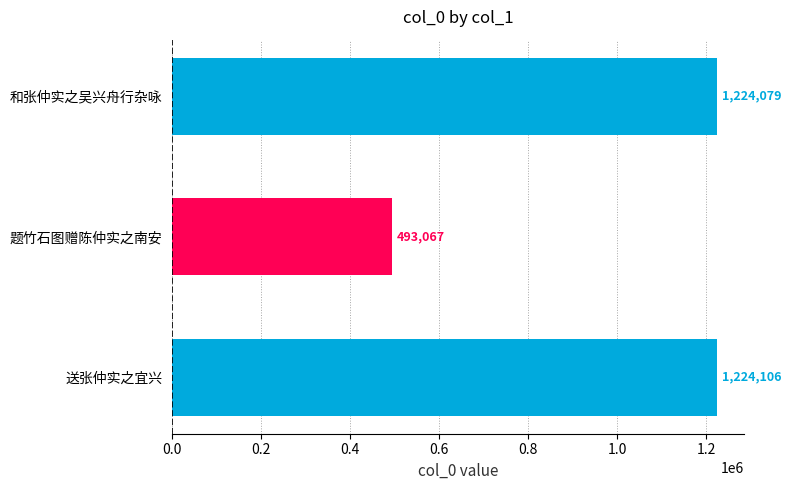

What is the smallest value displayed?

493067